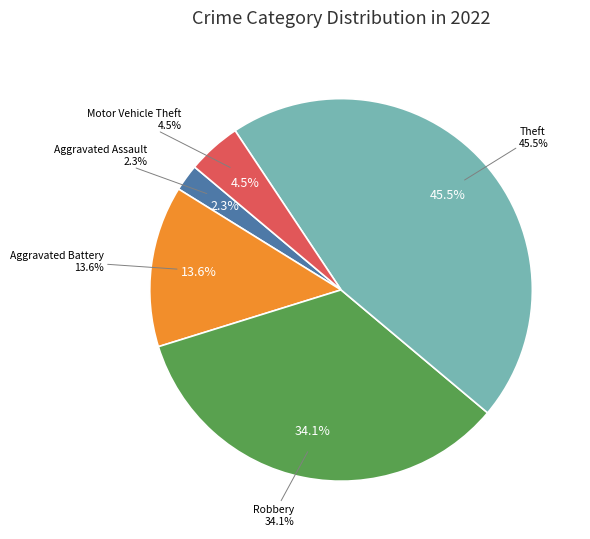

The Aggravated Assault slice represents 9% of the pie. True or false?

False